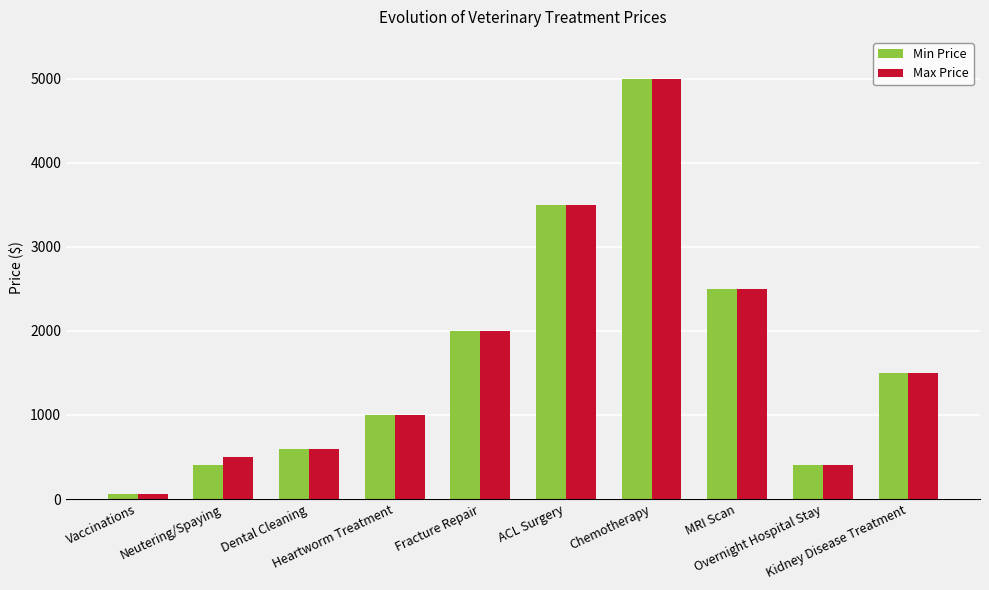

The value of Min Price at ACL Surgery is 3500. True or false?

True